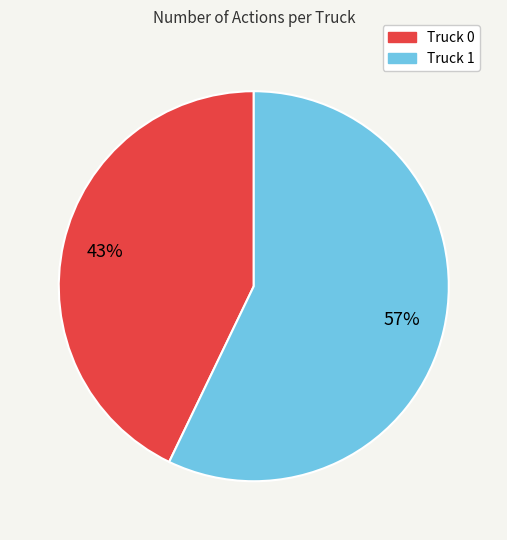

Combined, do Truck 1 and Truck 0 account for over 50%?

Yes